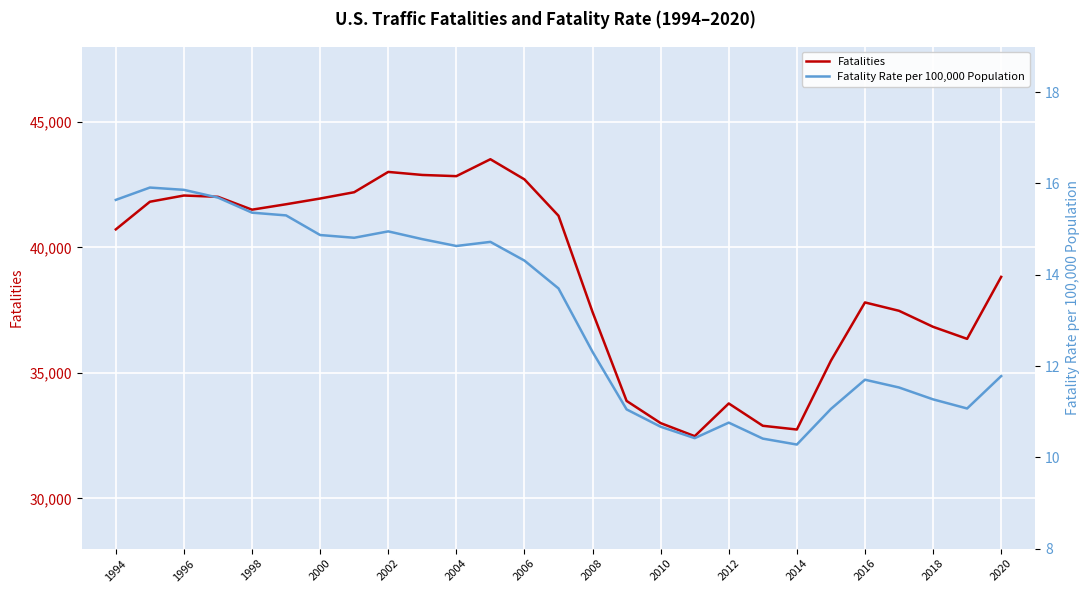

True or false: Fatalities and Fatality Rate per 100,000 Population intersect in this chart.

False